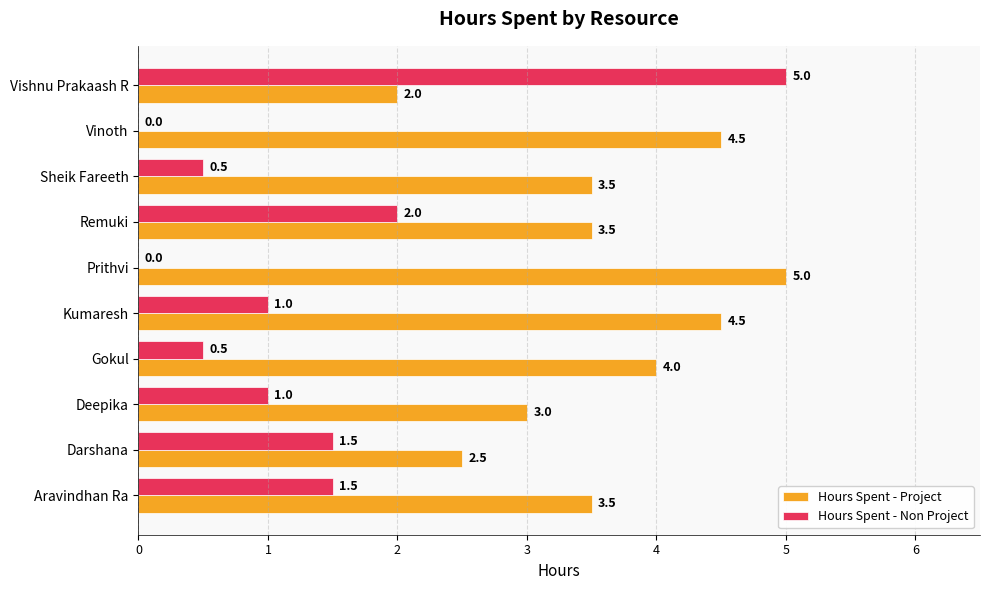

What are all the series names shown in the legend?

Hours Spent - Project, Hours Spent - Non Project